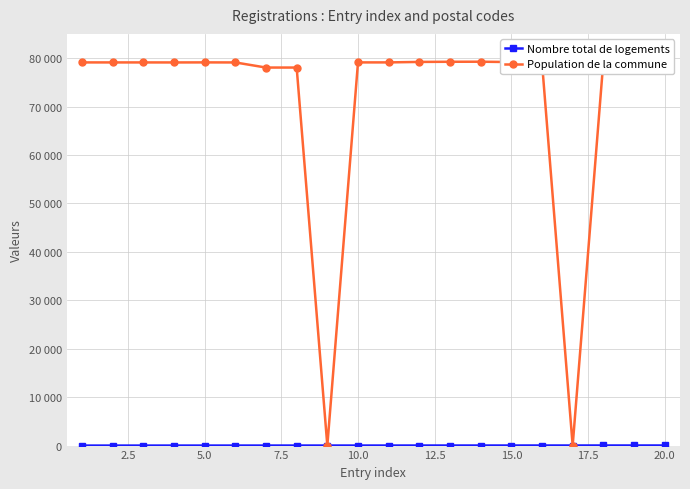

How many intersections are there between Population de la commune and Nombre total de logements?

4